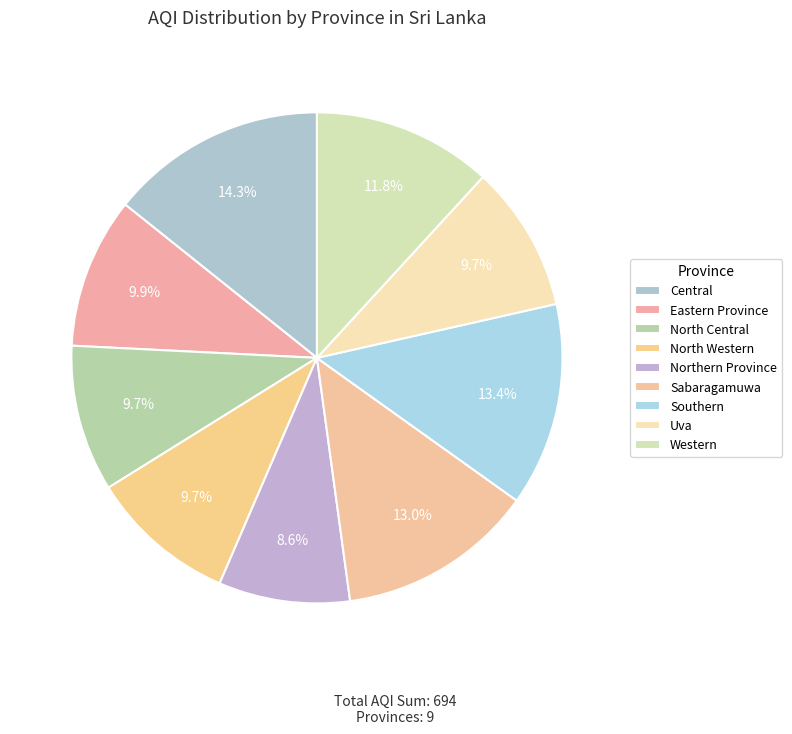

Count the number of slices in the pie.

9